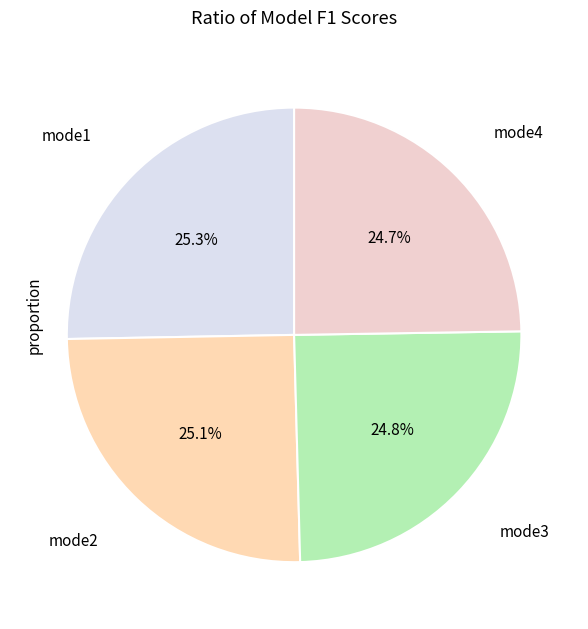

Is there any slice that represents more than half of the pie?

No